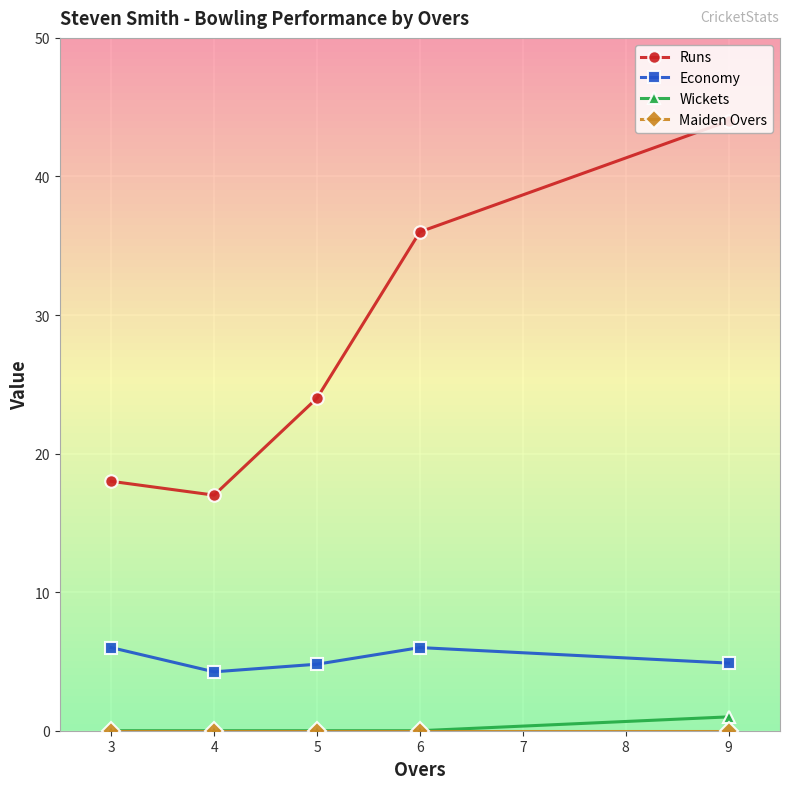

True or false: Runs and Economy intersect in this chart.

False